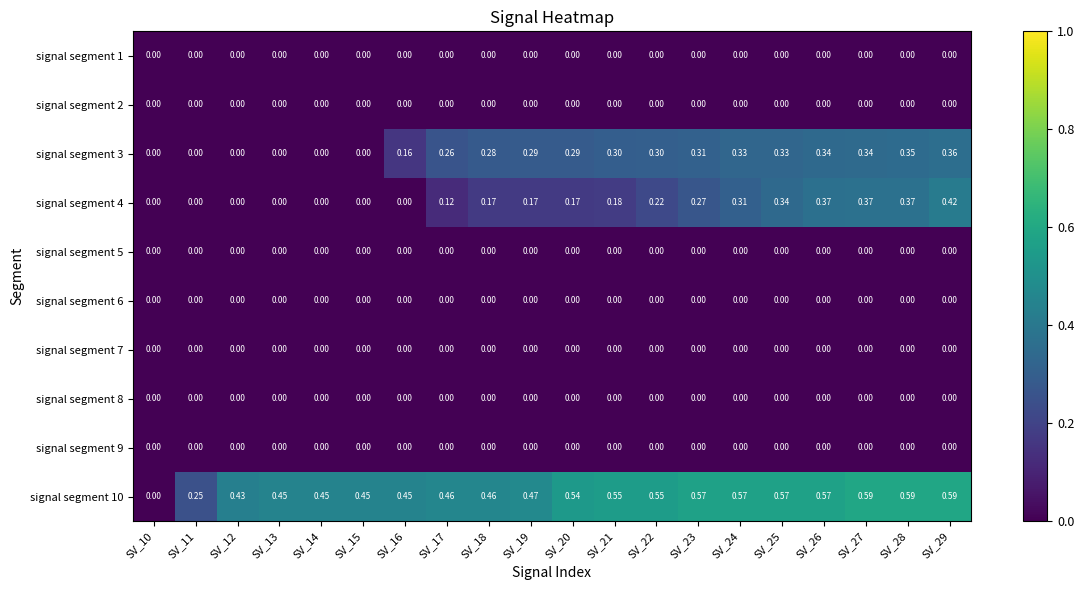

The value of signal segment 1 at SV_18 is 0.0. True or false?

True